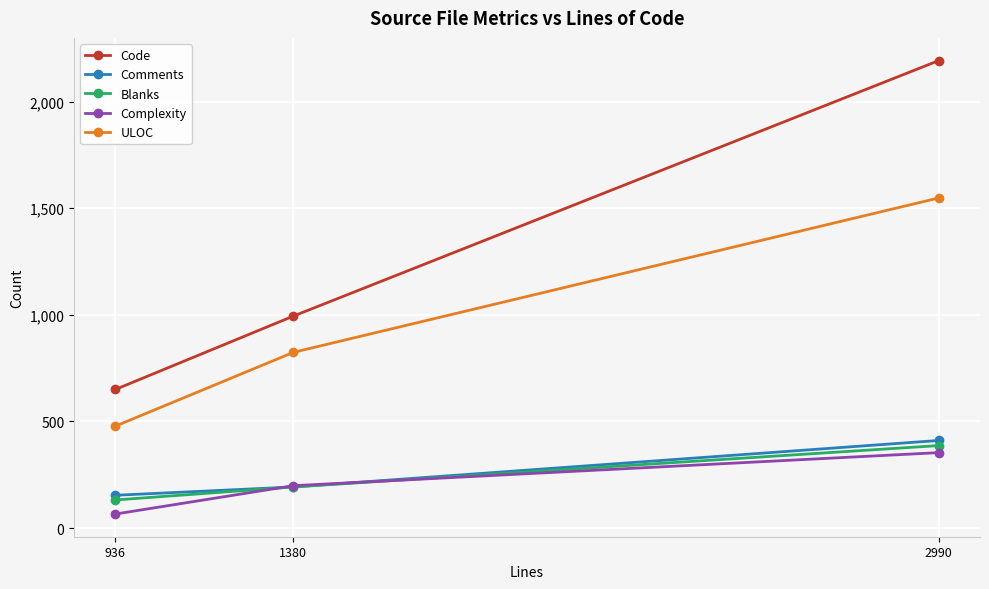

What is the total value across all series at 2990?

4892